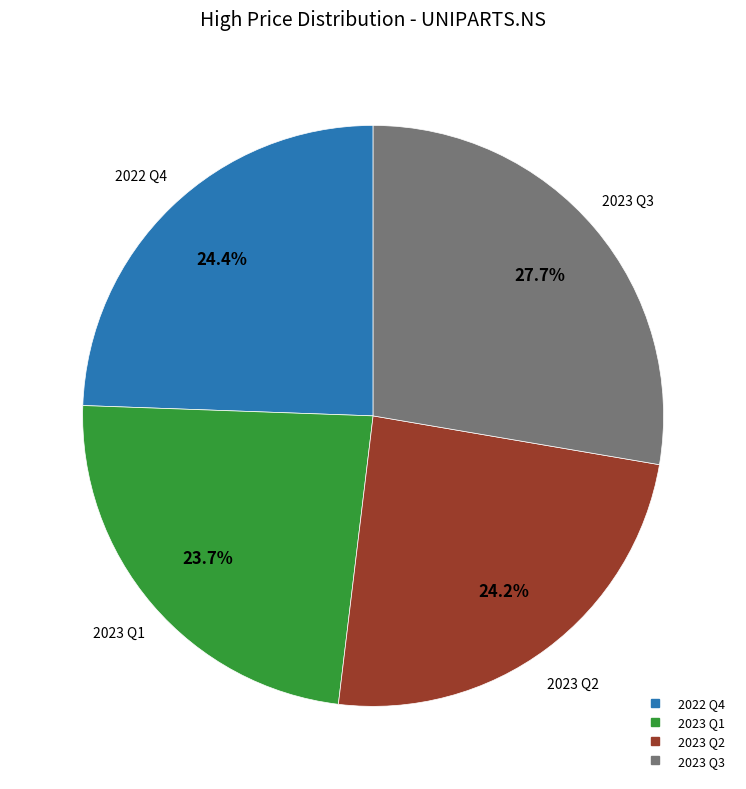

Is there a majority slice in this chart?

No